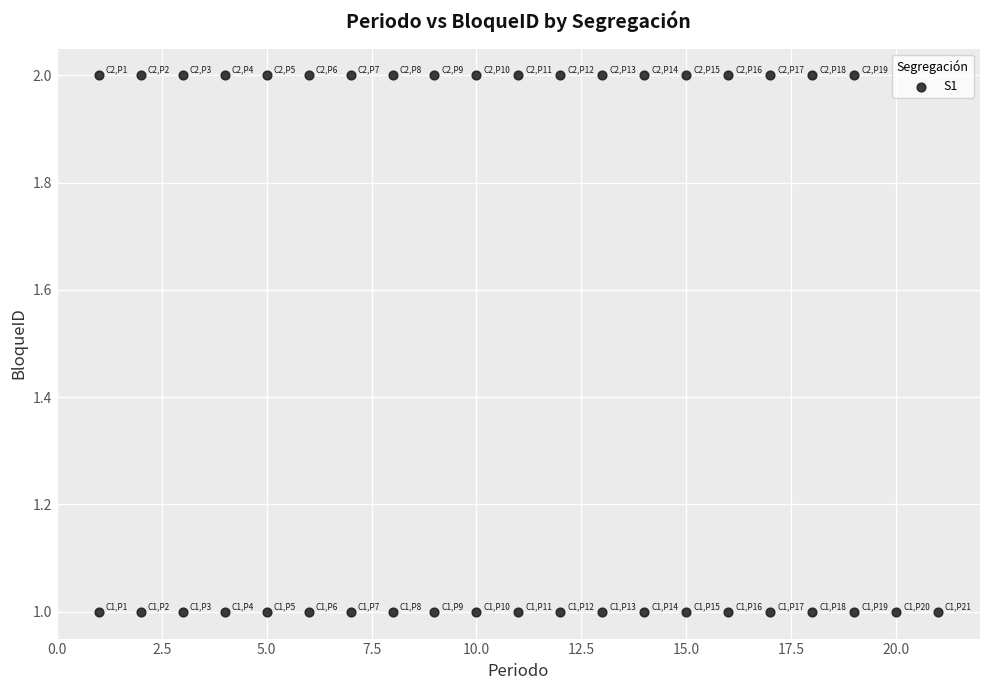

What is the range of X values (max minus min)?

20